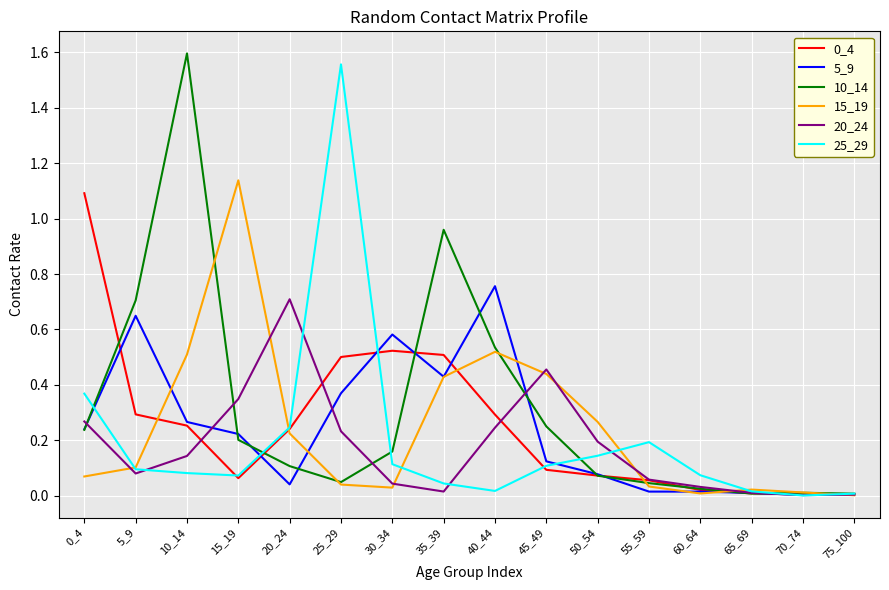

The 10_14 series shows 0.1 at 50_54. True or false?

True